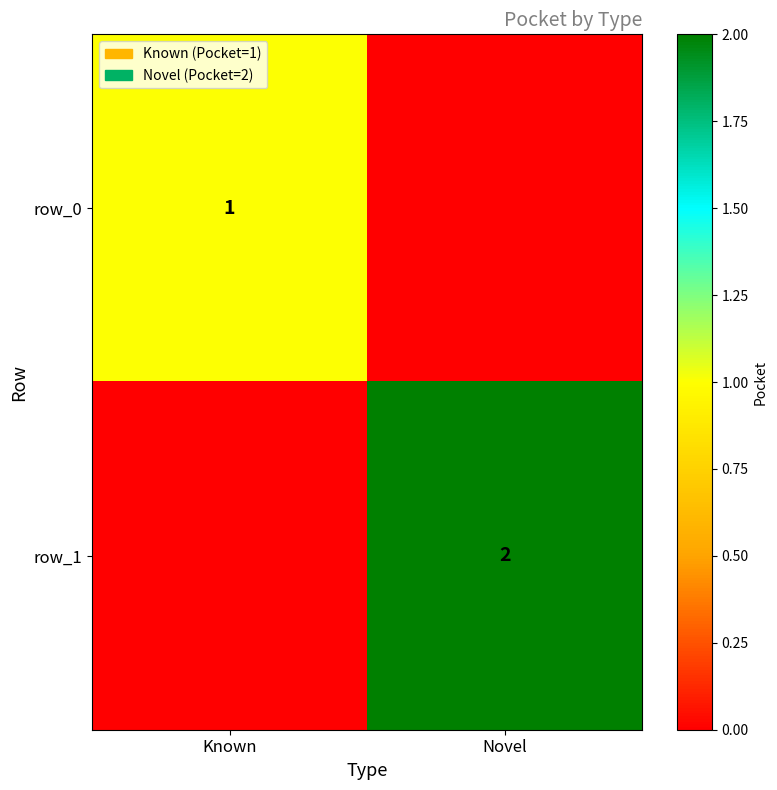

Which series has the widest spread of values?

row_1